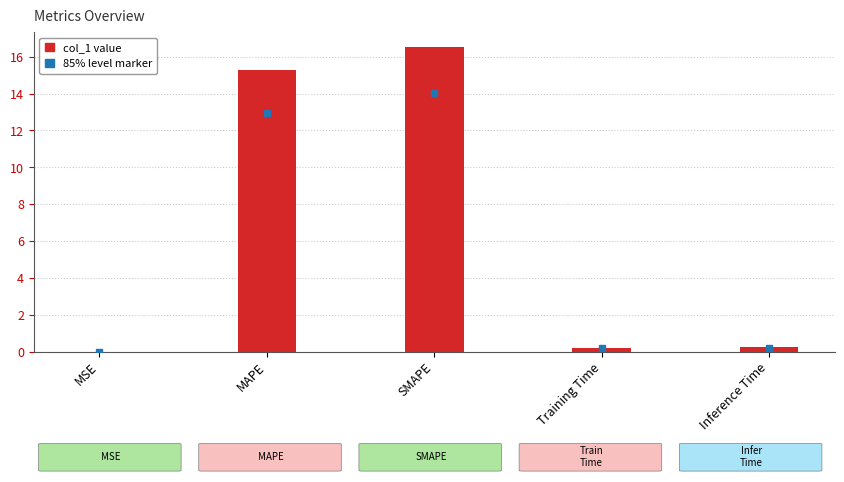

What is the sum of the values at MAPE and Training Time?

15.5